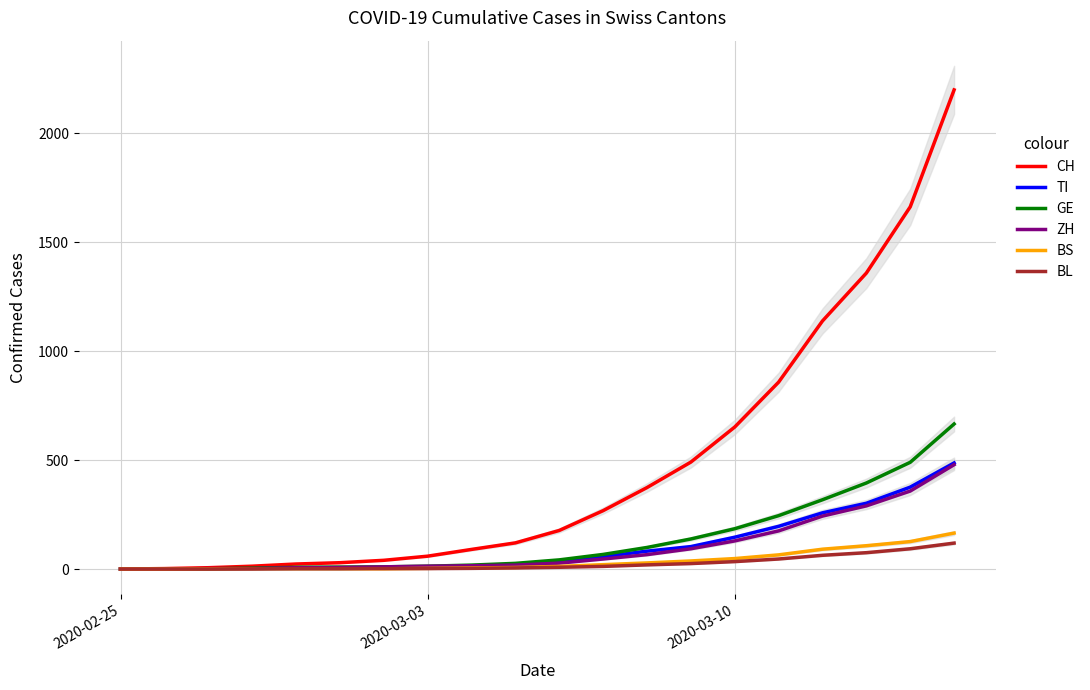

True or false: BL has more than 2 points higher than both neighbors.

False